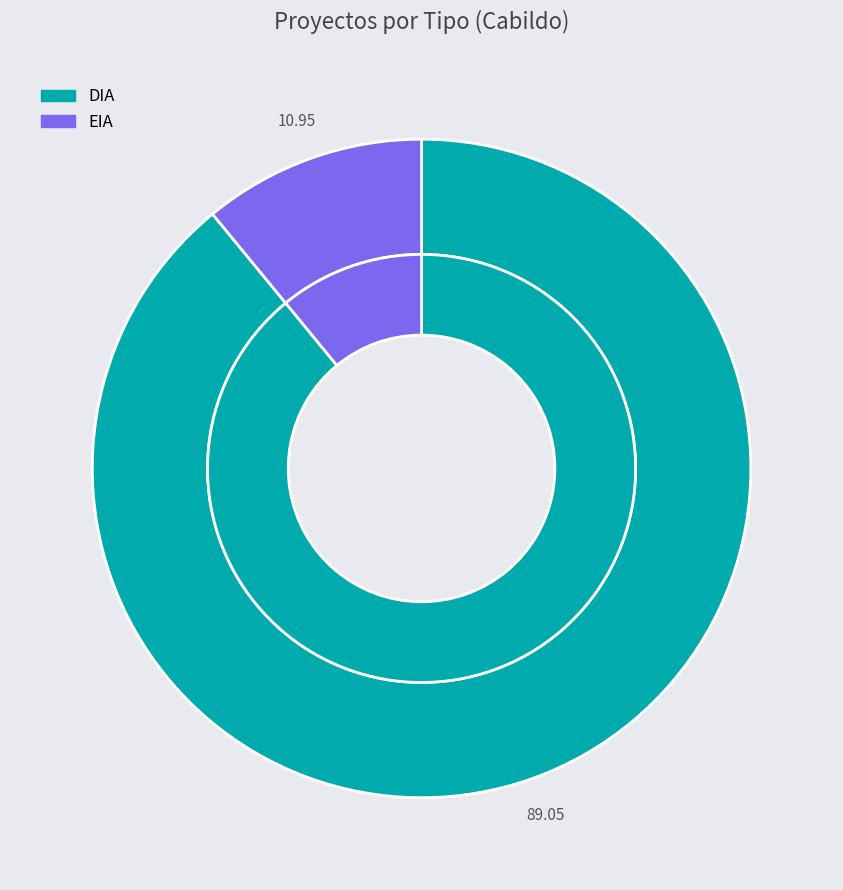

Does any single category account for the majority?

Yes